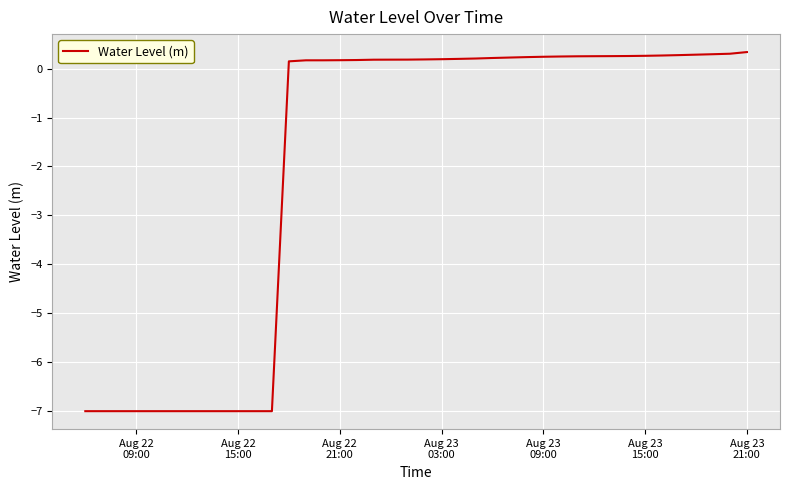

Does the chart have visible grid lines?

Yes